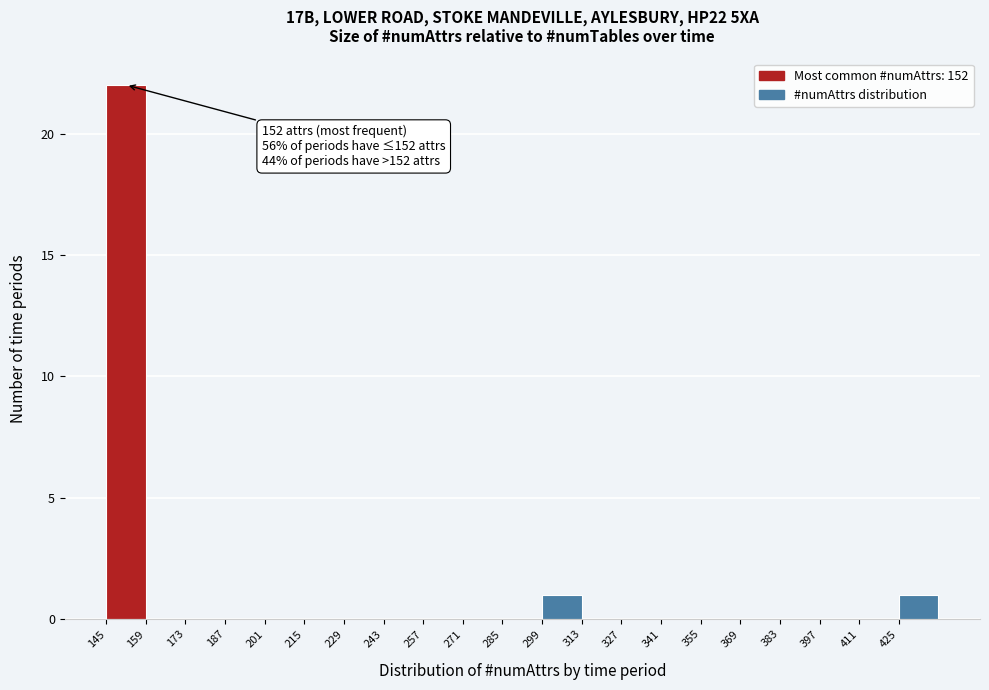

Over which range of the x-axis is the bar tallest?

145 to 159